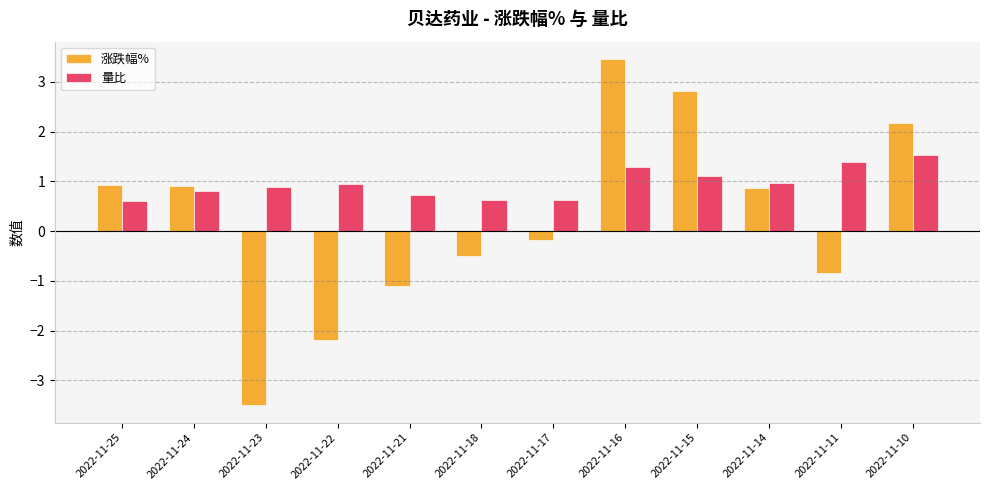

Rank the series at 2022-11-11 from highest to lowest value.

量比, 涨跌幅%